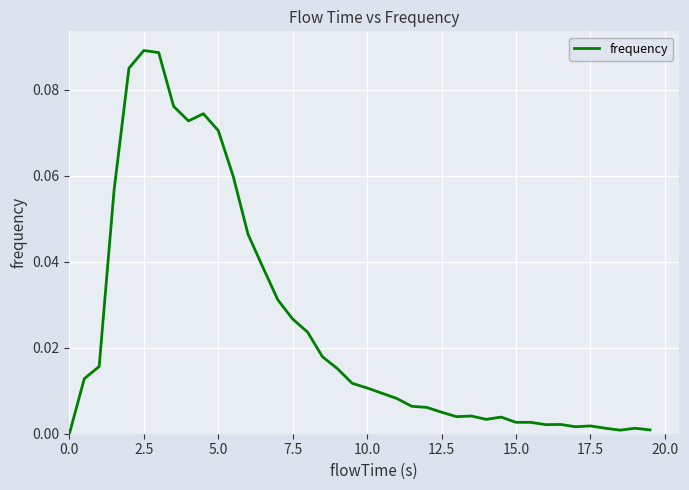

How many positive values are there?

39